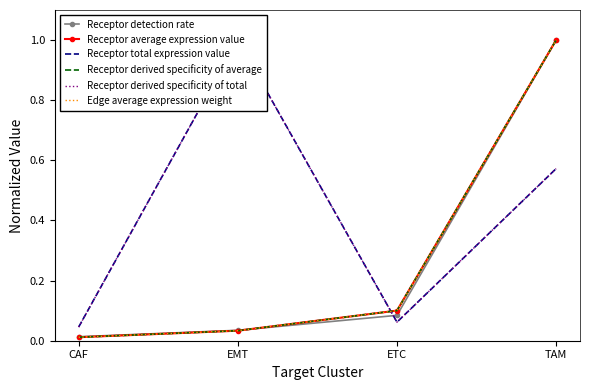

True or false: Receptor derived specificity of average and Edge average expression weight intersect in this chart.

True